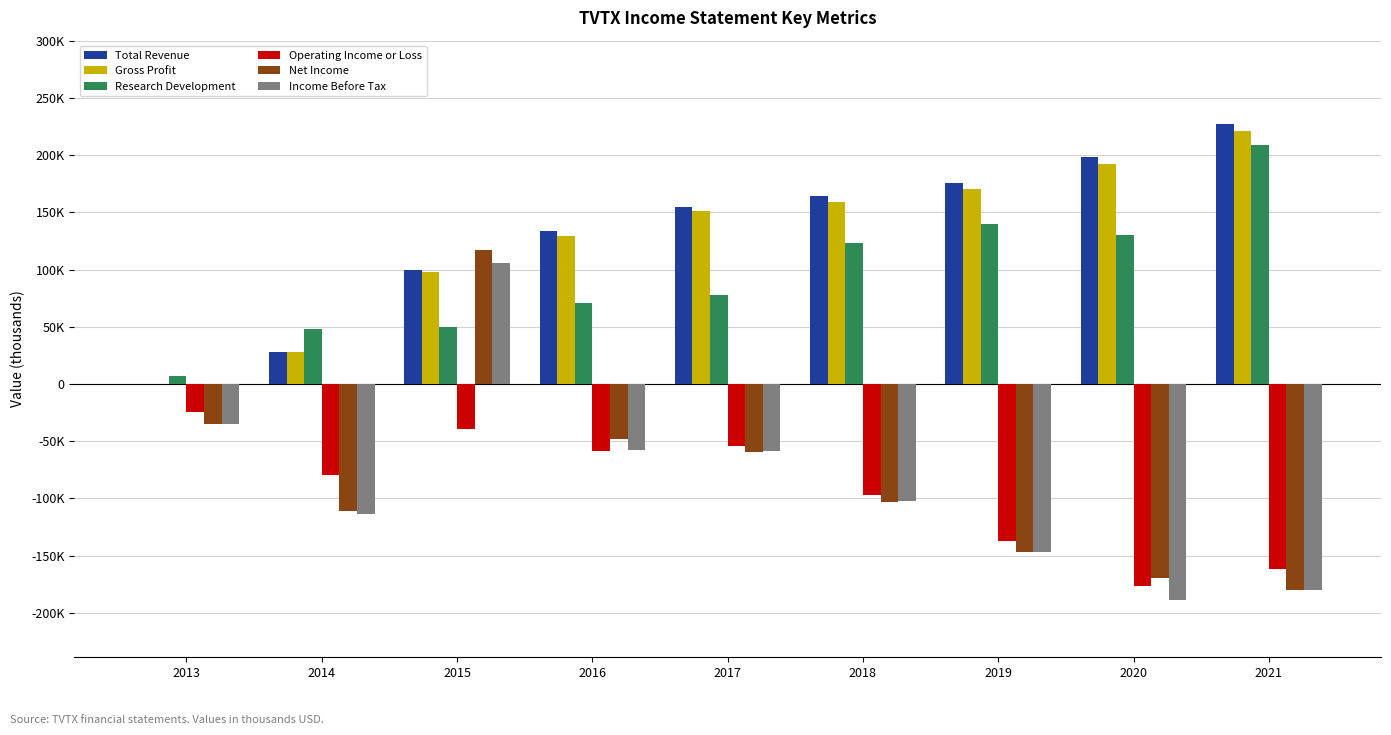

What are all the series names shown in the legend?

Total Revenue, Gross Profit, Research Development, Operating Income or Loss, Net Income, Income Before Tax